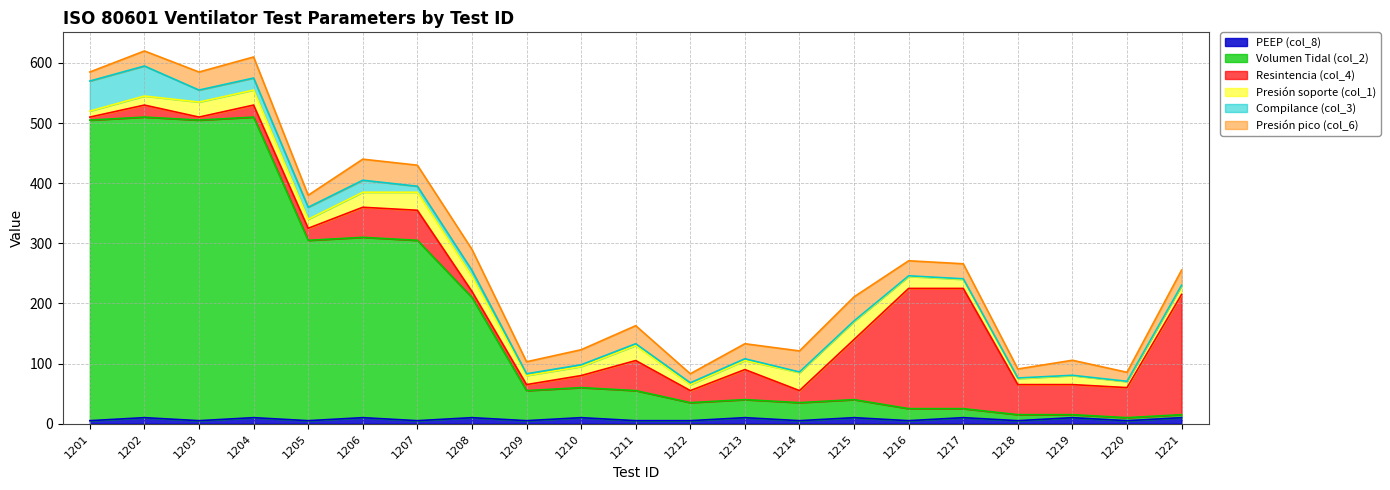

What is the value of the Volumen Tidal (col_2) point at the 13th from the left?

30.0